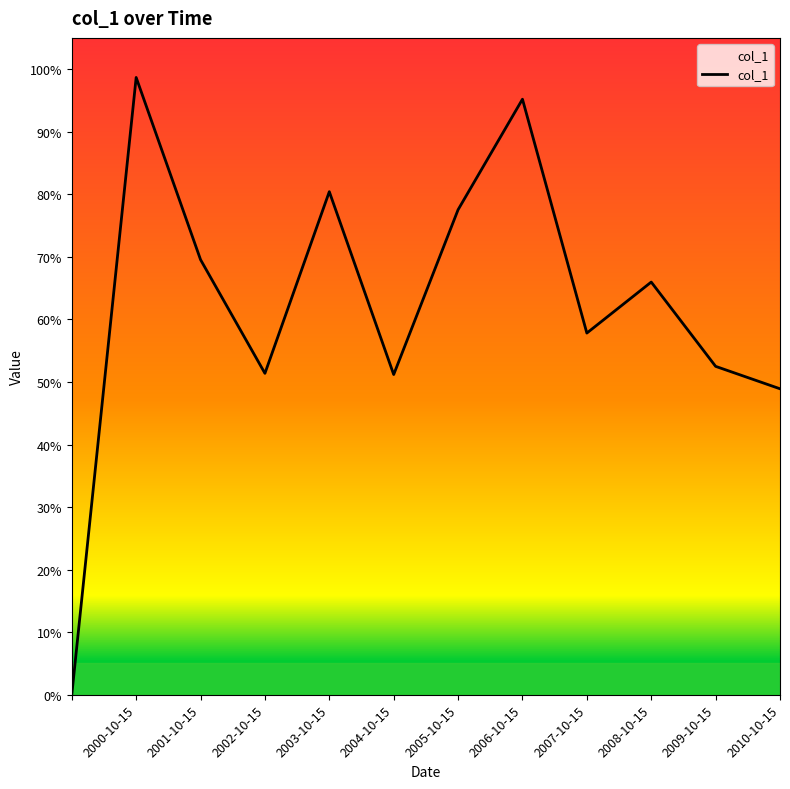

What is the difference between the maximum and minimum values?

1.0